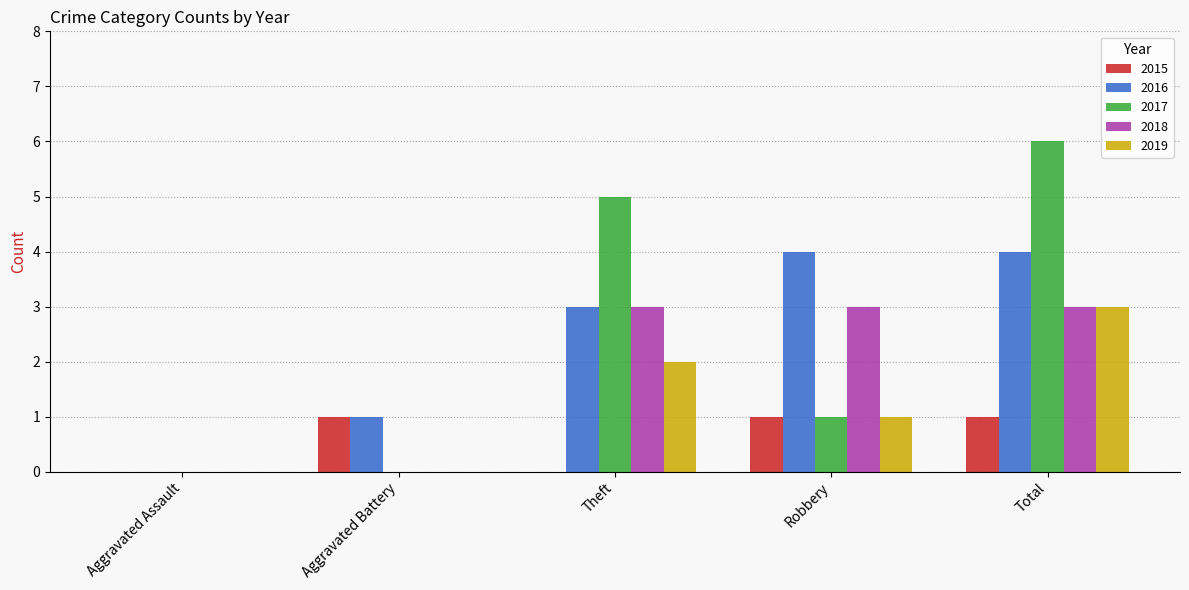

Is it true that 2018 equals 0 at Aggravated Assault?

True